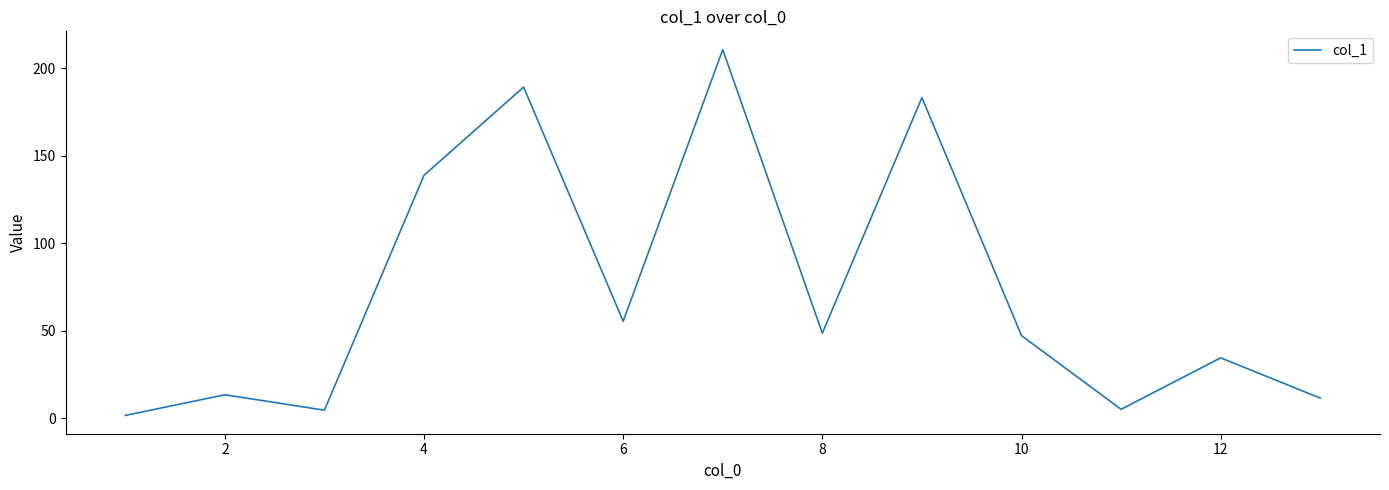

What is the difference between the maximum and minimum values?

209.0